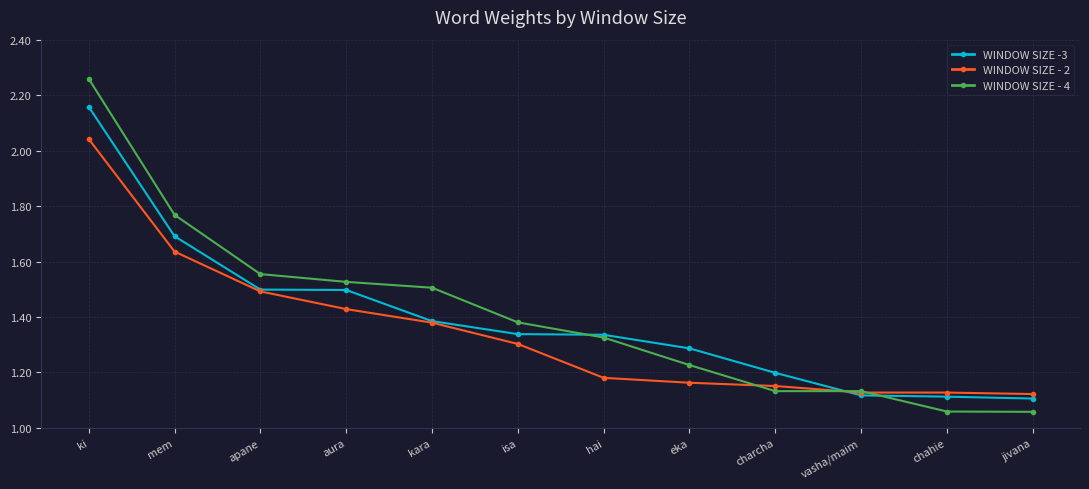

At which category is the sum across all series the highest?

ki